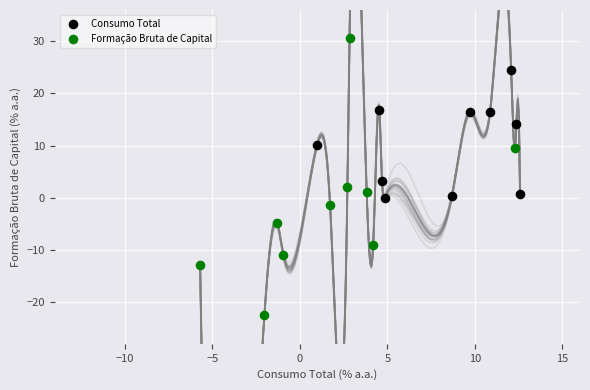

What are all the series names shown in the legend?

Consumo Total, Formação Bruta de Capital